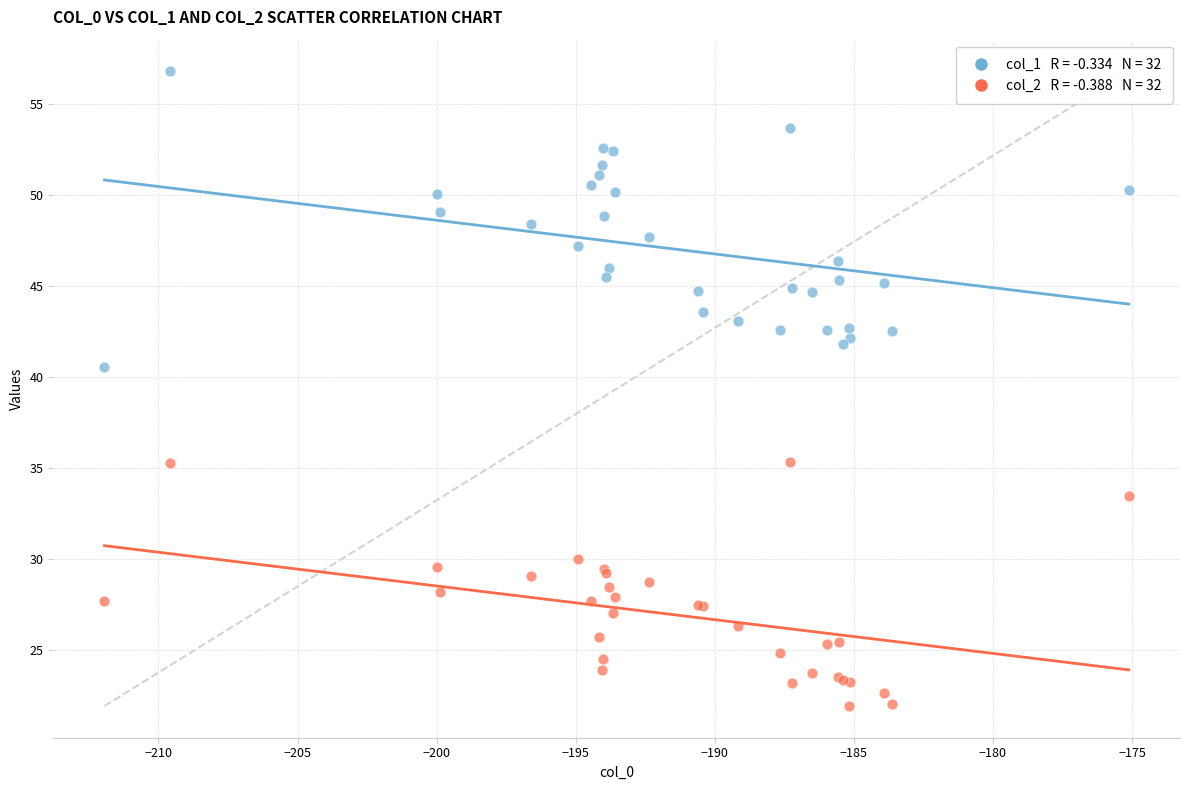

Across all series, what Y value is closest to 39?

40.6